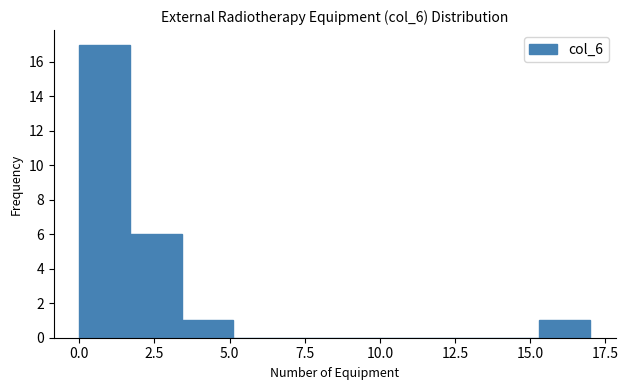

Around what value on the x-axis is the tallest bar? Give the approximate position of its centre, as read against the axis.

1.0